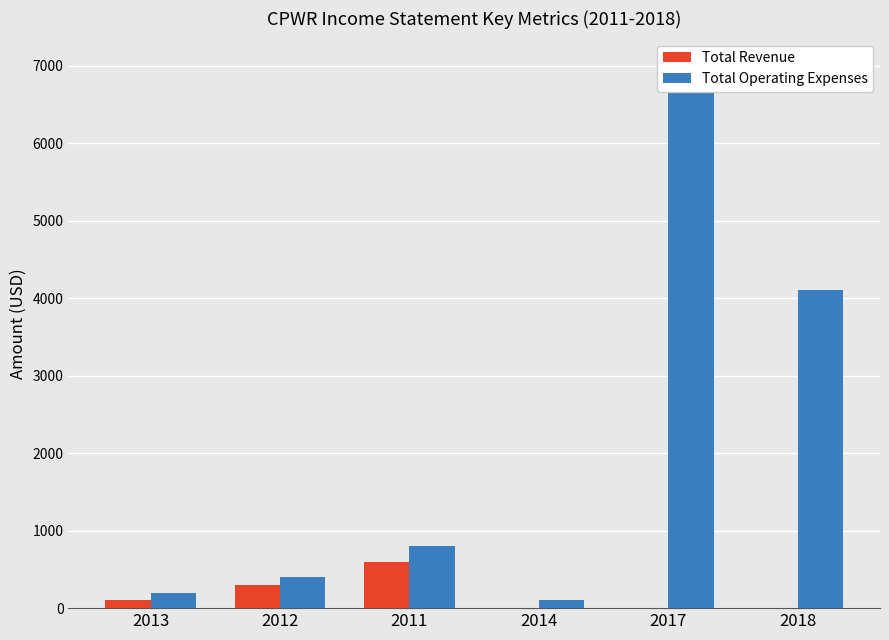

The Total Operating Expenses series shows 1410 at 2011. True or false?

False